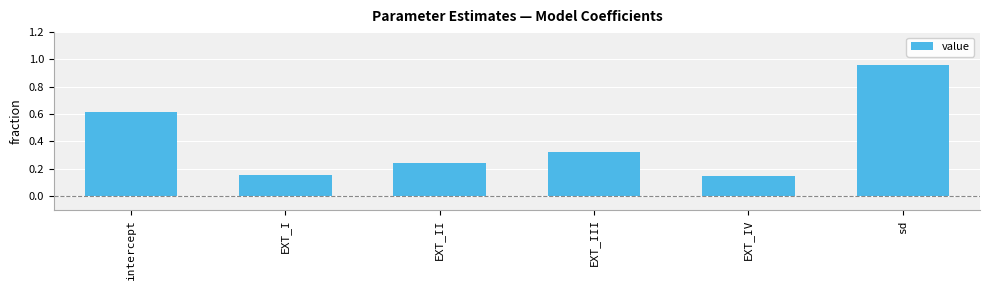

What is the label of the 5th bar from the left?

EXT_IV